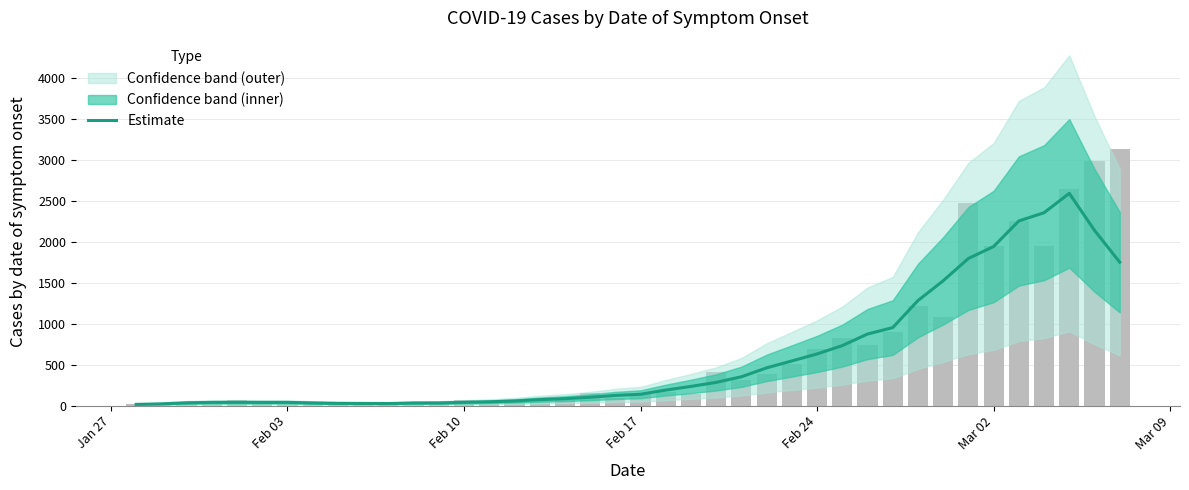

Reading left to right, what are all the values shown in this chart?

14.4	21.2	33.8	39.0	40.0	39.0	39.2	32.4	27.4	26.0	24.8	31.8	32.4	39.8	46.4	56.2	72.6	84.2	101.4	123.8	138.2	189.0	234.0	283.0	351.6	460.4	544.8	630.4	732.0	873.2	951.8	1281.8	1523.4	1795.8	1941.6	2253.6	2354.2	2590.6	2139.0	1750.4